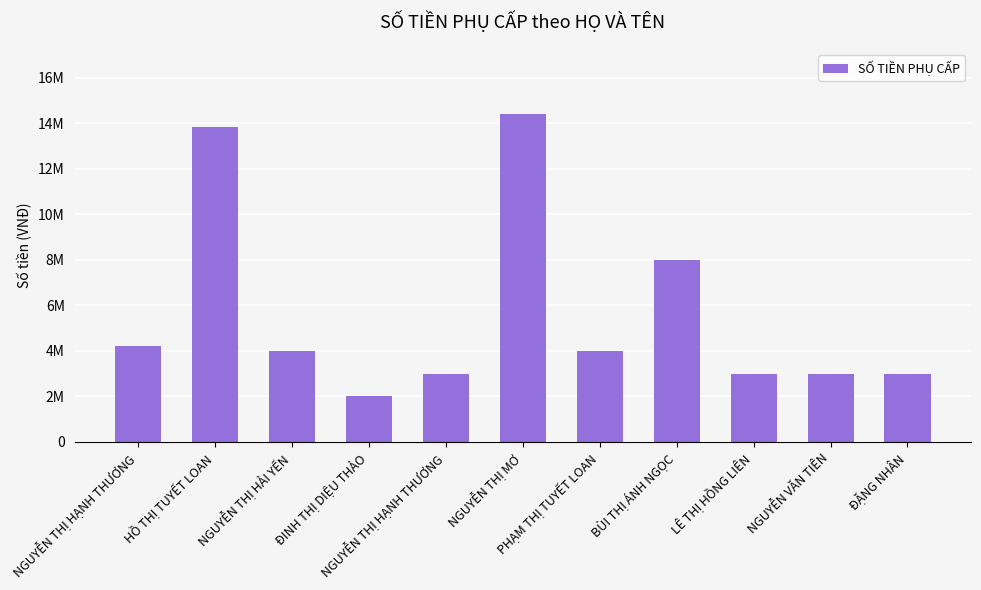

Does the chart contain any negative values?

No